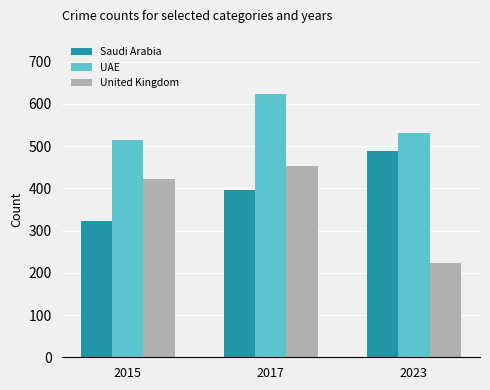

At which label does UAE reach its peak?

2017